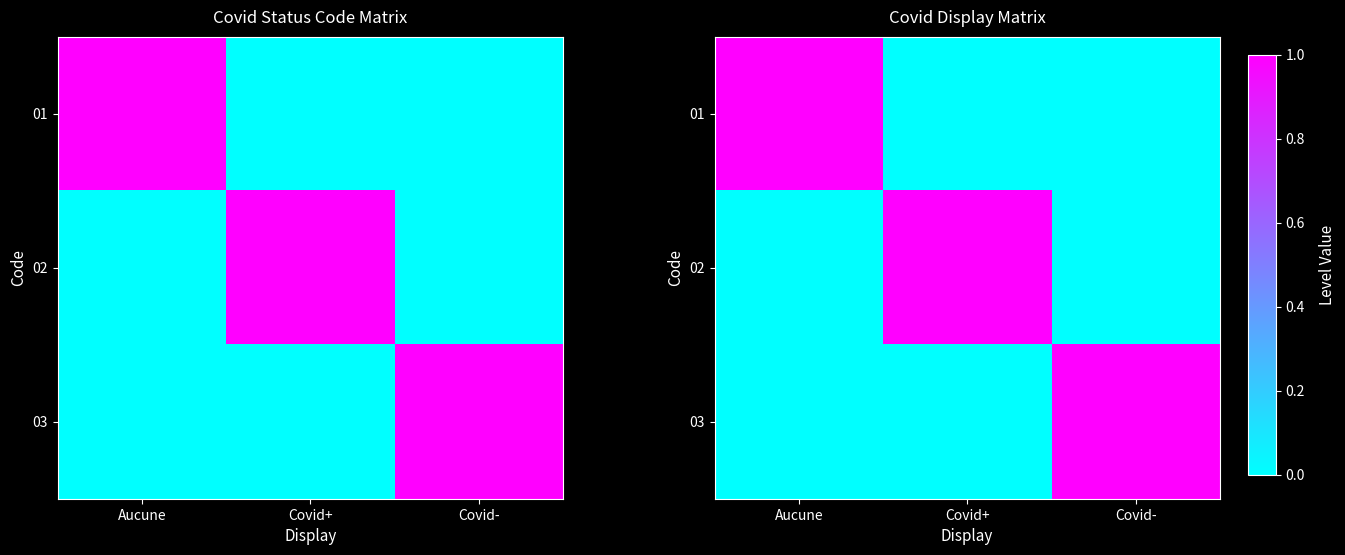

Is the value of 02 at Aucune greater than the value of 01 at Covid+?

No